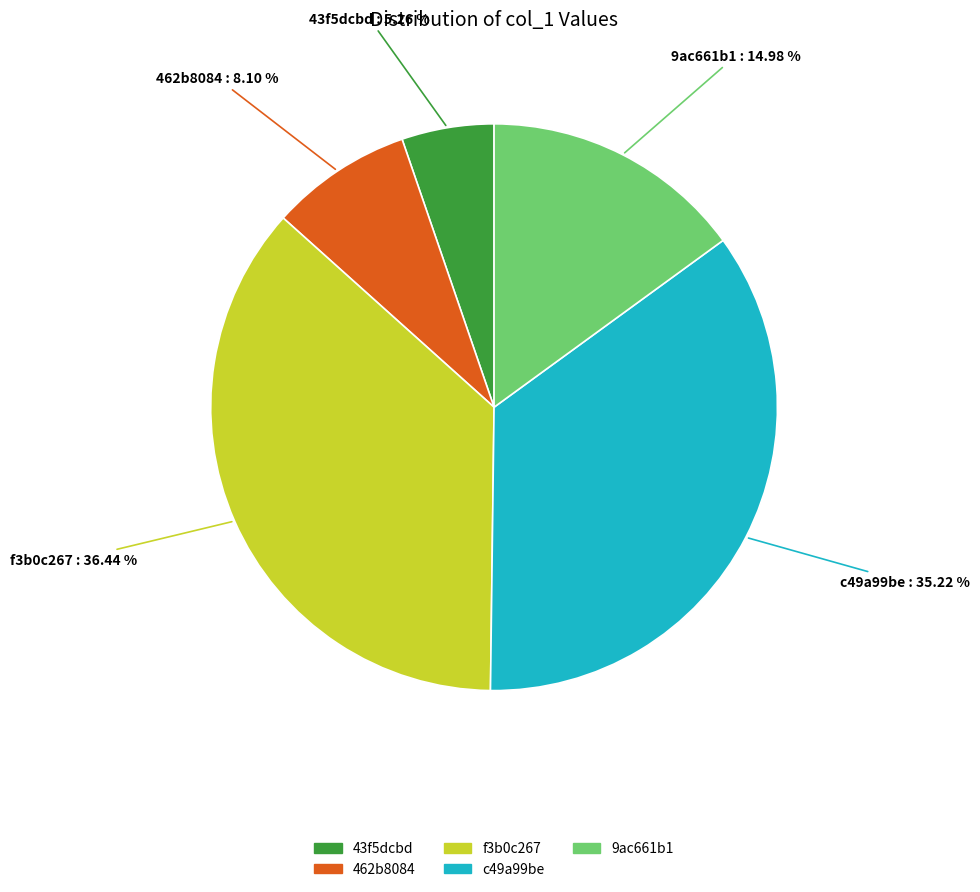

Rank the categories by value from highest to lowest.

f3b0c267, c49a99be, 9ac661b1, 462b8084, 43f5dcbd